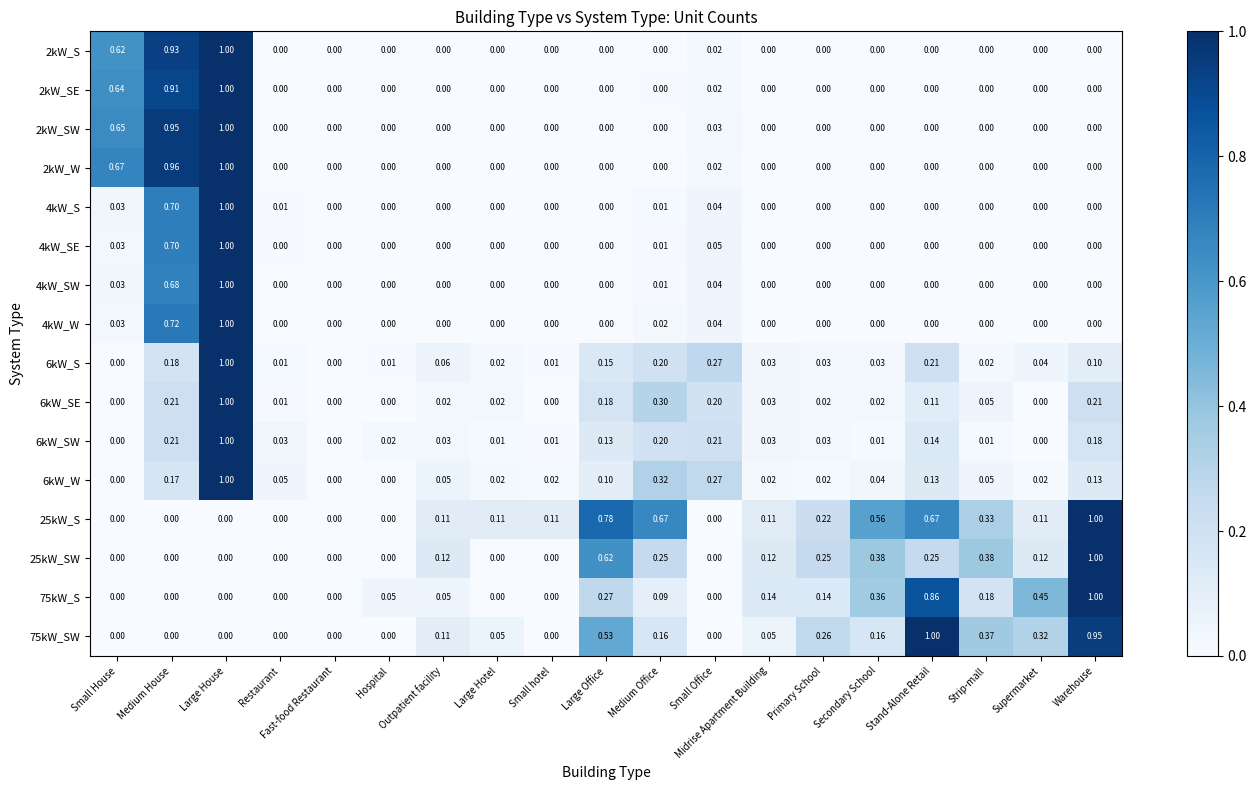

At which category is the sum across all series the highest?

Large House